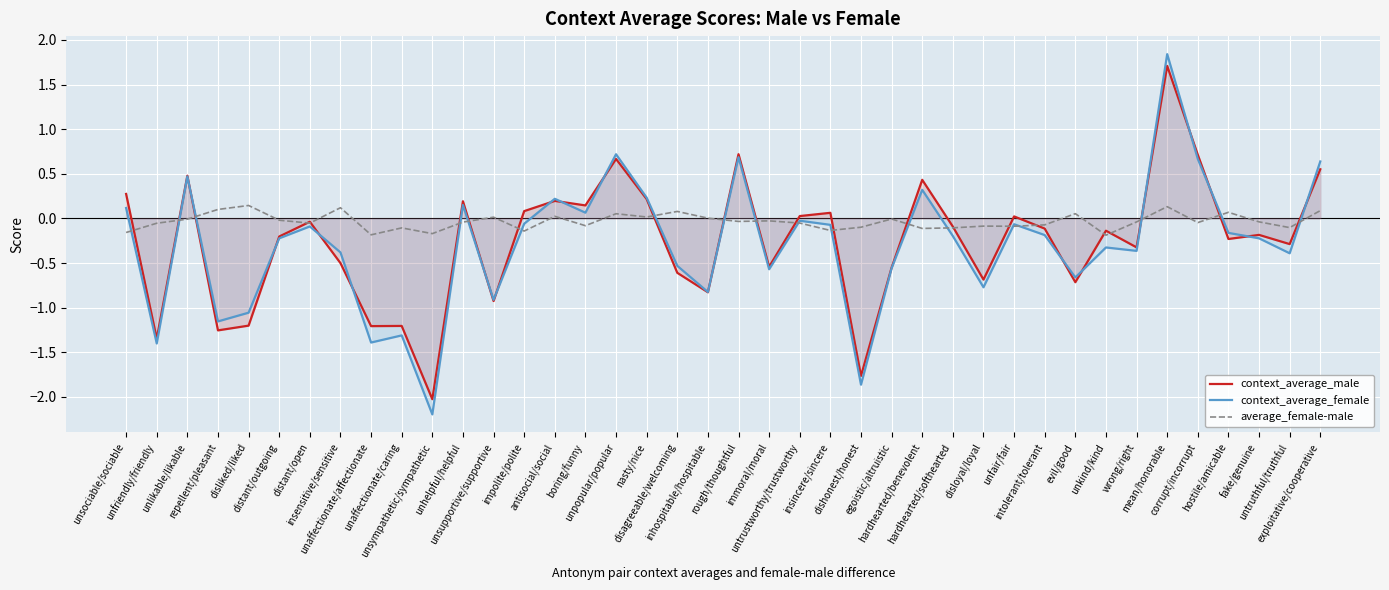

Reading left to right, what are all the values shown in this chart?

context_average_male: unsociable/sociable=0.3	unfriendly/friendly=-1.3	unlikable/likable=0.5	repellent/pleasant=-1.3	disliked/liked=-1.2	distant/outgoing=-0.2	distant/open=-0.0	insensitive/sensitive=-0.5	unaffectionate/affectionate=-1.2	unaffectionate/caring=-1.2	unsympathetic/sympathetic=-2.0	unhelpful/helpful=0.2	unsupportive/supportive=-0.9	impolite/polite=0.1	antisocial/social=0.2	boring/funny=0.1	unpopular/popular=0.7	nasty/nice=0.2	disagreeable/welcoming=-0.6	inhospitable/hospitable=-0.8	rough/thoughtful=0.7	immoral/moral=-0.5	untrustworthy/trustworthy=0.0	insincere/sincere=0.1	dishonest/honest=-1.8	egoistic/altruistic=-0.6	hardhearted/benevolent=0.4	hardhearted/softhearted=-0.1	disloyal/loyal=-0.7	unfair/fair=0.0	intolerant/tolerant=-0.1	evil/good=-0.7	unkind/kind=-0.1	wrong/right=-0.3	mean/honorable=1.7	corrupt/incorrupt=0.7	hostile/amicable=-0.2	fake/genuine=-0.2	untruthful/truthful=-0.3	exploitative/cooperative=0.6
context_average_female: unsociable/sociable=0.1	unfriendly/friendly=-1.4	unlikable/likable=0.5	repellent/pleasant=-1.2	disliked/liked=-1.1	distant/outgoing=-0.2	distant/open=-0.1	insensitive/sensitive=-0.4	unaffectionate/affectionate=-1.4	unaffectionate/caring=-1.3	unsympathetic/sympathetic=-2.2	unhelpful/helpful=0.2	unsupportive/supportive=-0.9	impolite/polite=-0.1	antisocial/social=0.2	boring/funny=0.1	unpopular/popular=0.7	nasty/nice=0.2	disagreeable/welcoming=-0.5	inhospitable/hospitable=-0.8	rough/thoughtful=0.7	immoral/moral=-0.6	untrustworthy/trustworthy=-0.0	insincere/sincere=-0.1	dishonest/honest=-1.9	egoistic/altruistic=-0.6	hardhearted/benevolent=0.3	hardhearted/softhearted=-0.2	disloyal/loyal=-0.8	unfair/fair=-0.1	intolerant/tolerant=-0.2	evil/good=-0.7	unkind/kind=-0.3	wrong/right=-0.4	mean/honorable=1.8	corrupt/incorrupt=0.7	hostile/amicable=-0.2	fake/genuine=-0.2	untruthful/truthful=-0.4	exploitative/cooperative=0.6
average_female-male: unsociable/sociable=-0.2	unfriendly/friendly=-0.1	unlikable/likable=-0.0	repellent/pleasant=0.1	disliked/liked=0.1	distant/outgoing=-0.0	distant/open=-0.1	insensitive/sensitive=0.1	unaffectionate/affectionate=-0.2	unaffectionate/caring=-0.1	unsympathetic/sympathetic=-0.2	unhelpful/helpful=-0.0	unsupportive/supportive=0.0	impolite/polite=-0.1	antisocial/social=0.0	boring/funny=-0.1	unpopular/popular=0.1	nasty/nice=0.0	disagreeable/welcoming=0.1	inhospitable/hospitable=0.0	rough/thoughtful=-0.0	immoral/moral=-0.0	untrustworthy/trustworthy=-0.1	insincere/sincere=-0.1	dishonest/honest=-0.1	egoistic/altruistic=-0.0	hardhearted/benevolent=-0.1	hardhearted/softhearted=-0.1	disloyal/loyal=-0.1	unfair/fair=-0.1	intolerant/tolerant=-0.1	evil/good=0.1	unkind/kind=-0.2	wrong/right=-0.0	mean/honorable=0.1	corrupt/incorrupt=-0.0	hostile/amicable=0.1	fake/genuine=-0.0	untruthful/truthful=-0.1	exploitative/cooperative=0.1